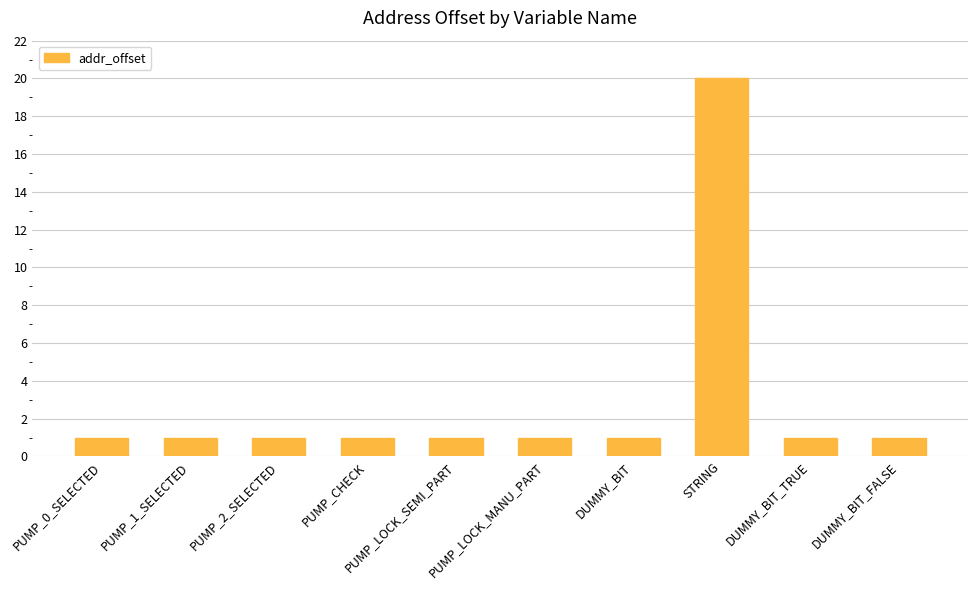

What is the value of the 3rd bar from the left?

1